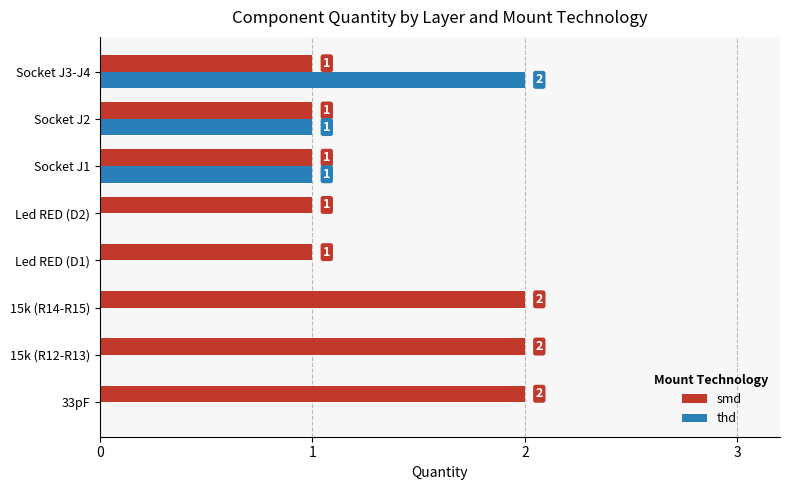

How many smd values are between 1 and 2?

8